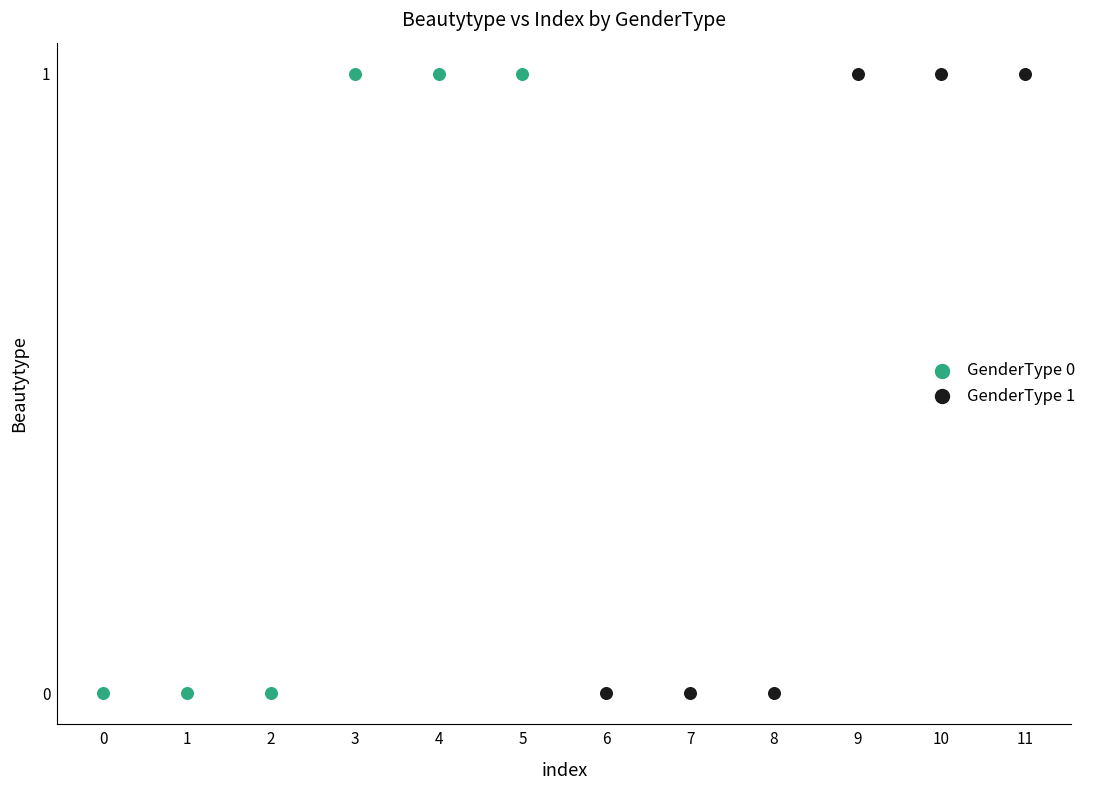

What are all the series names shown in the legend?

GenderType 0, GenderType 1